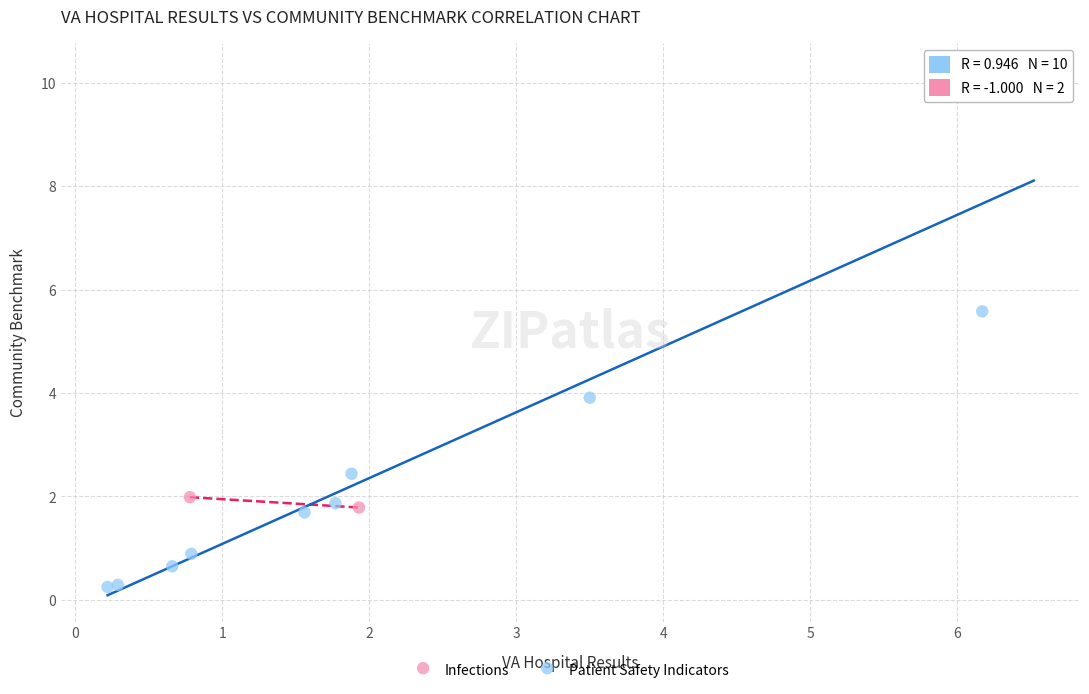

What are all the series names shown in the legend?

Infections, Patient Safety Indicators